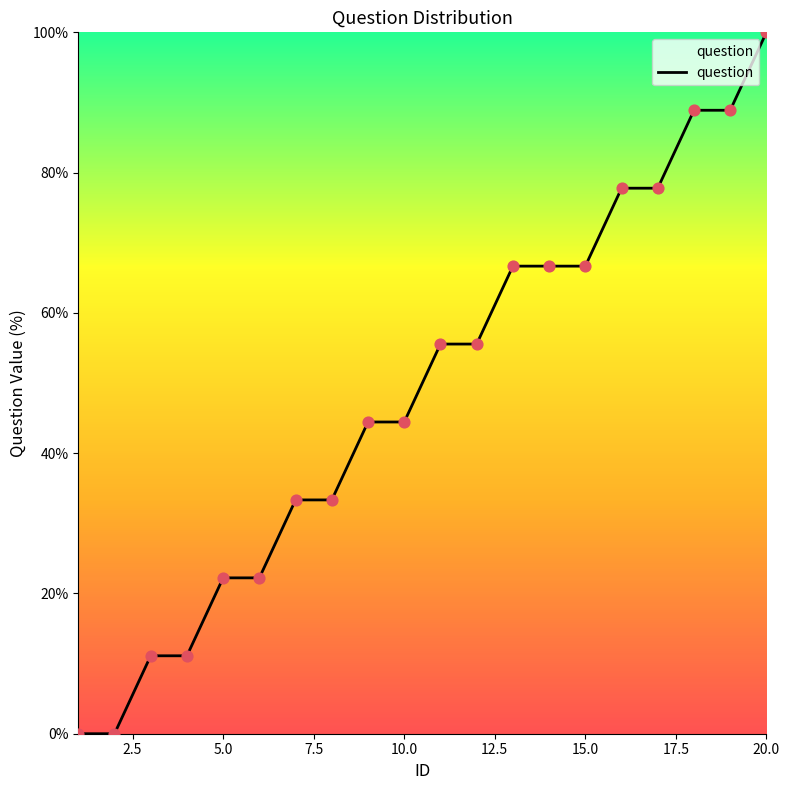

What is the maximum value shown in the chart?

100.0